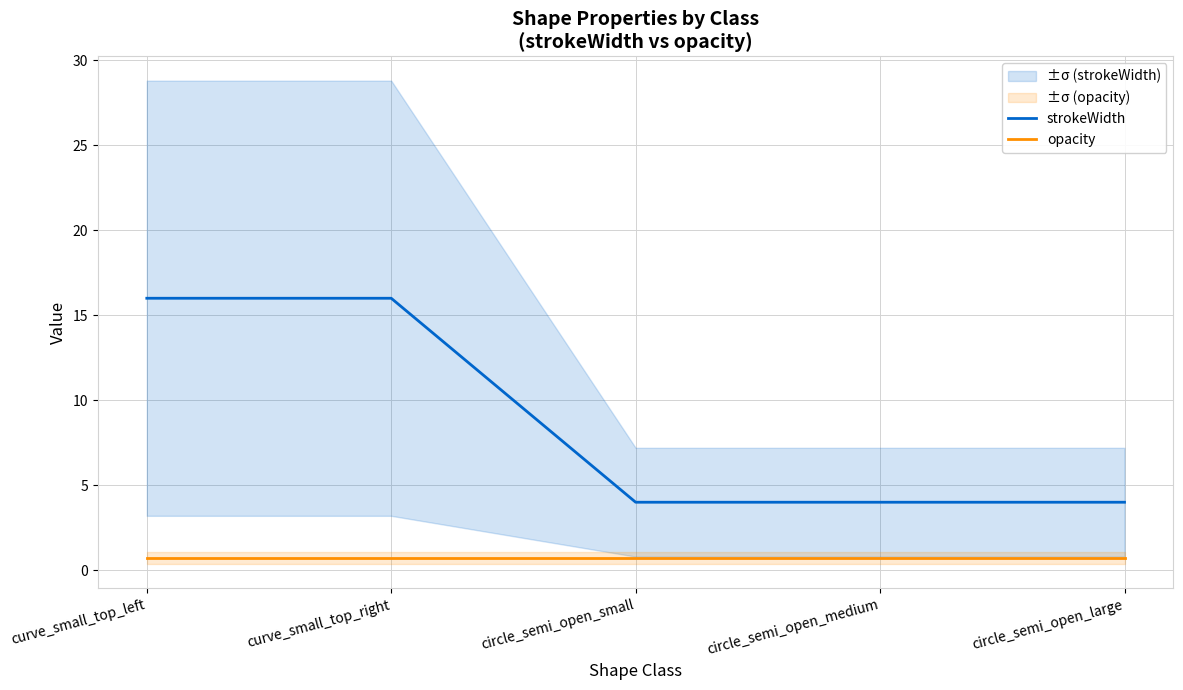

Reading left to right, transcribe all the data shown in this chart.

strokeWidth: curve_small_top_left=16.0	curve_small_top_right=16.0	circle_semi_open_small=4.0	circle_semi_open_medium=4.0	circle_semi_open_large=4.0
opacity: curve_small_top_left=0.7	curve_small_top_right=0.7	circle_semi_open_small=0.7	circle_semi_open_medium=0.7	circle_semi_open_large=0.7